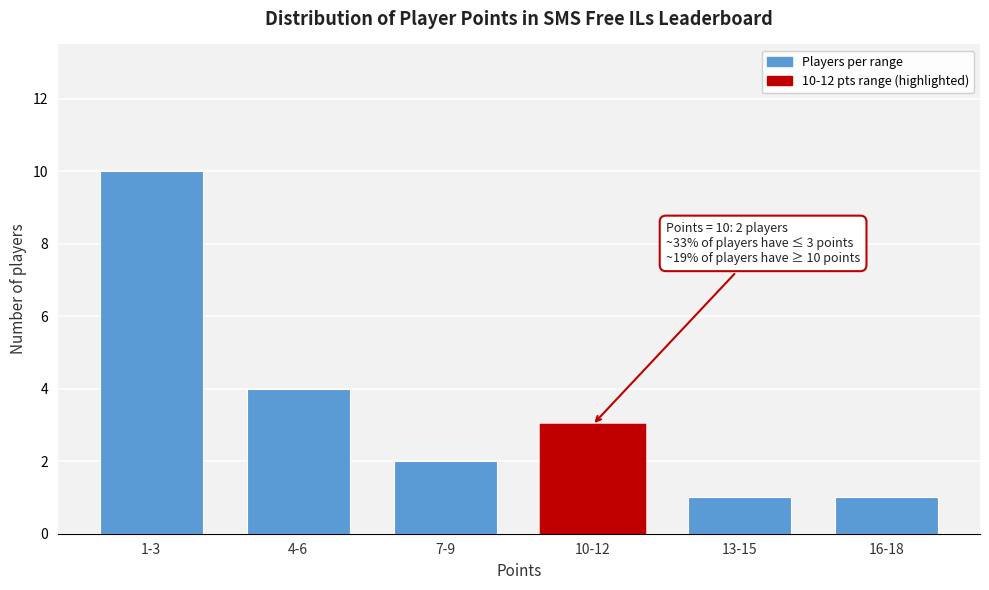

Reading left to right, transcribe all the data shown in this chart.

10	4	2	3	1	1